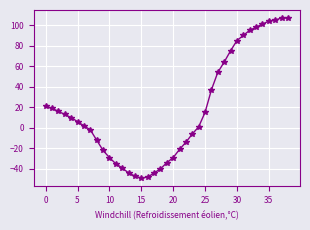

What is the minimum value shown in the chart?

-49